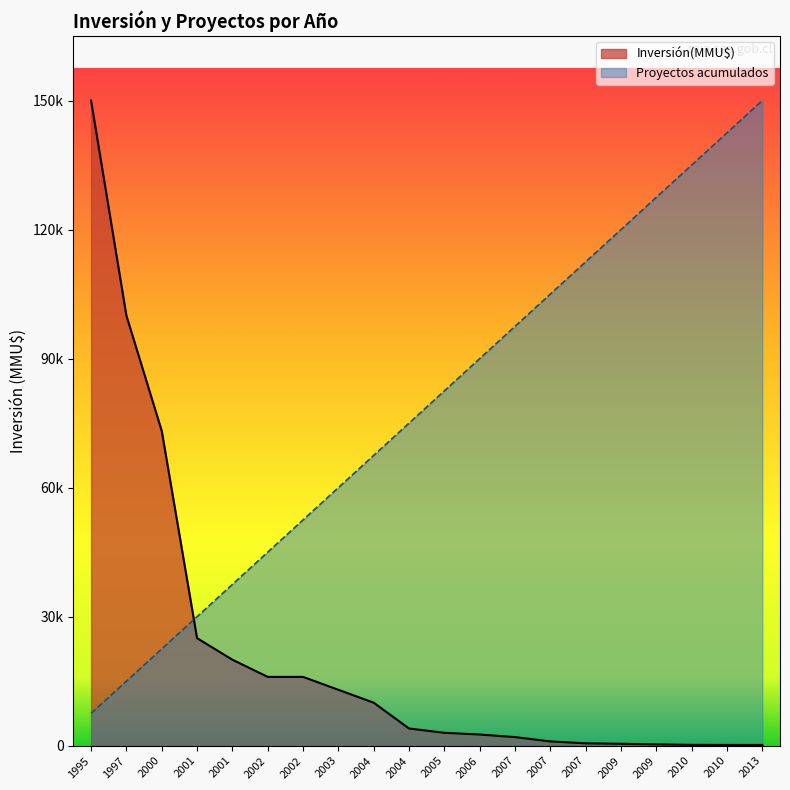

Rank the series by their maximum value, from lowest to highest.

Inversión(MMU$), Proyectos acumulados